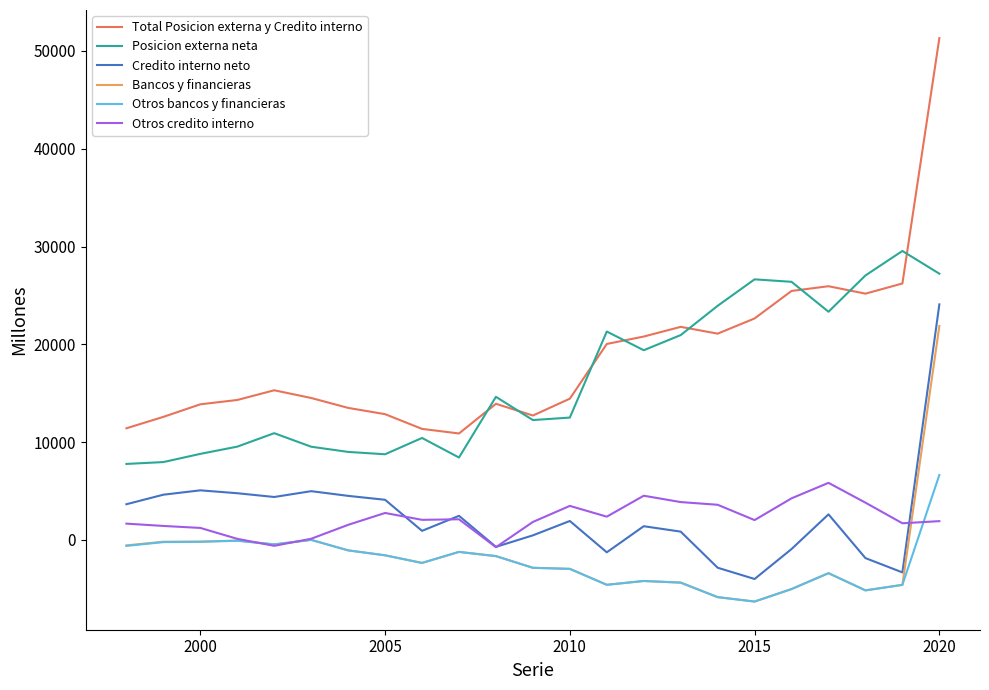

Which series has the widest spread of values?

Total Posicion externa y Credito interno